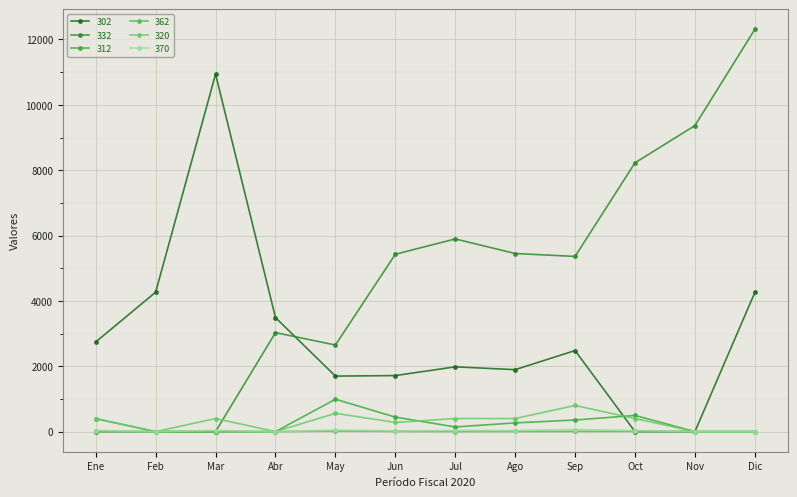

In 362, how many points are higher than both neighbors (excluding endpoints)?

2